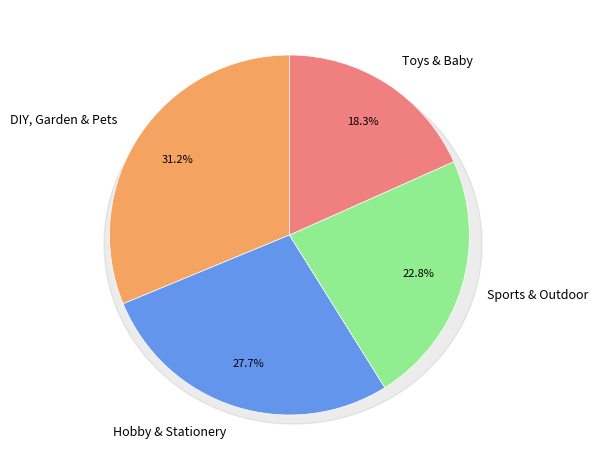

Count the number of slices in the pie.

4